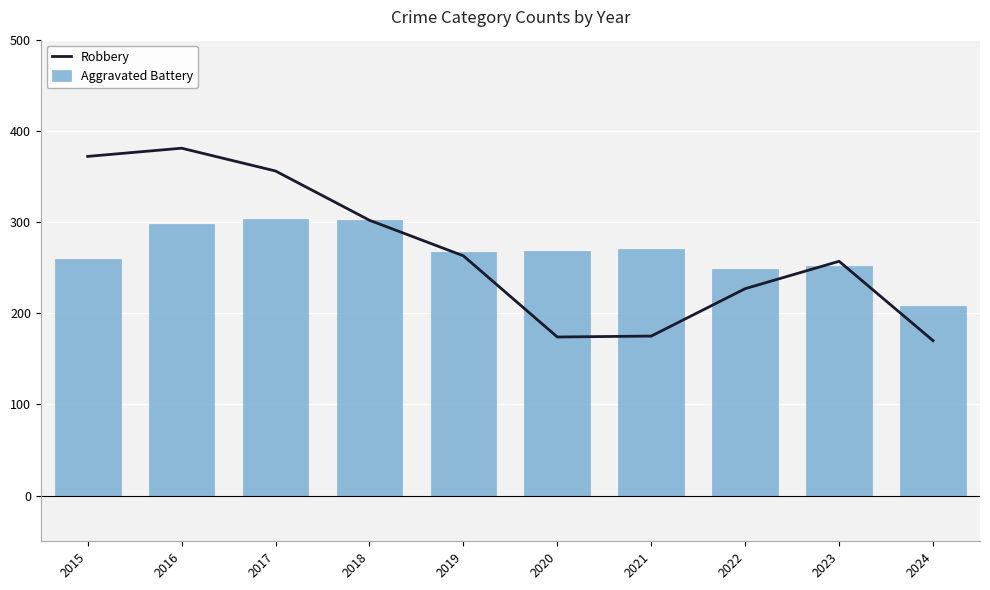

True or false: Aggravated Battery has a value of 144 at 2020.

False